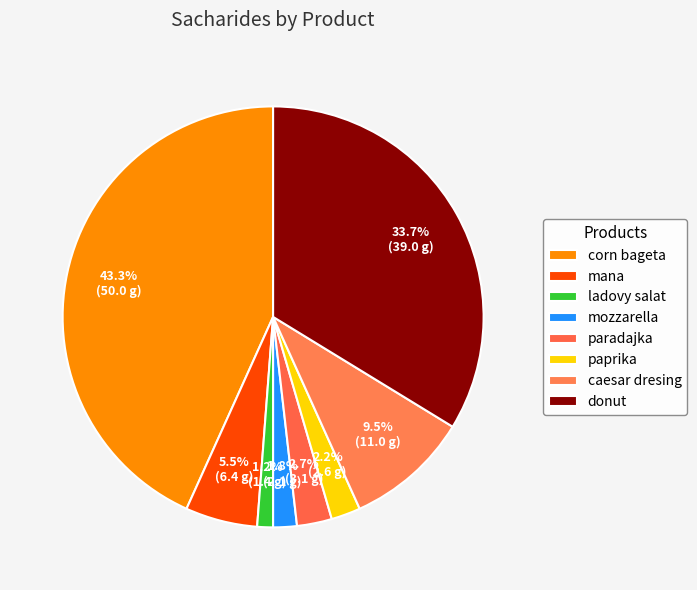

Does mana account for over 50% of the chart?

No